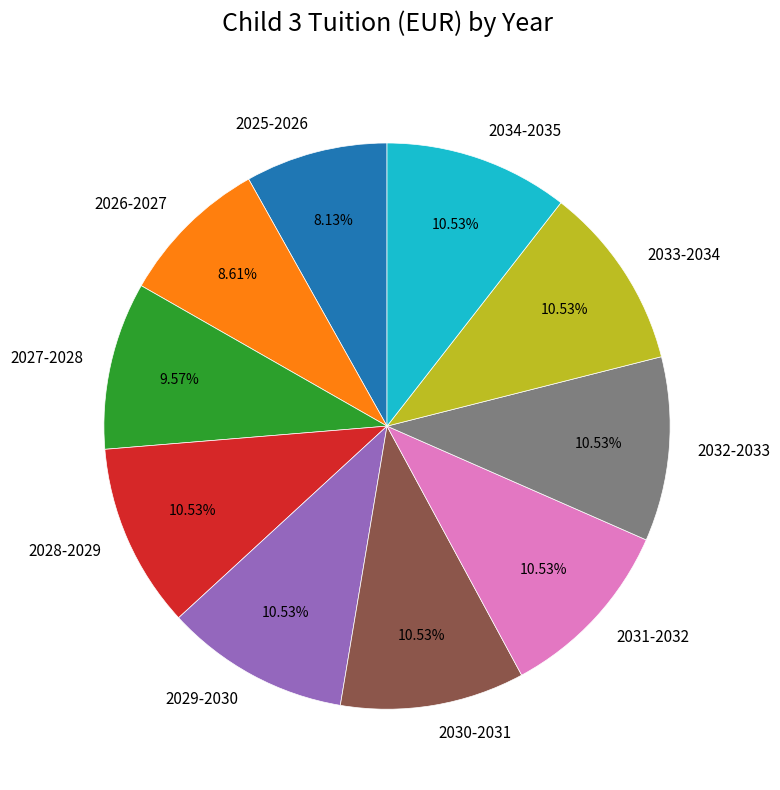

To the nearest percent, what is the average slice percentage?

10%